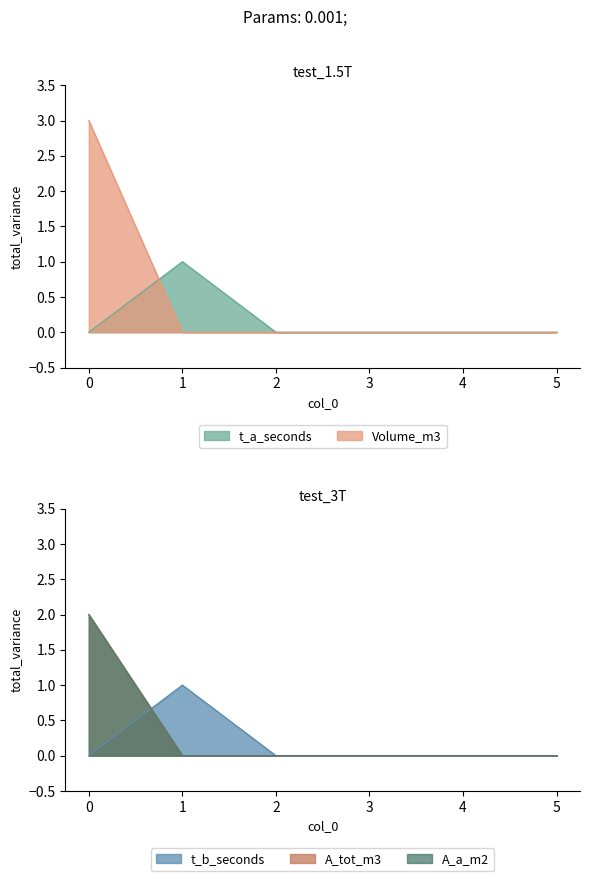

How many categories are shown in the chart?

6